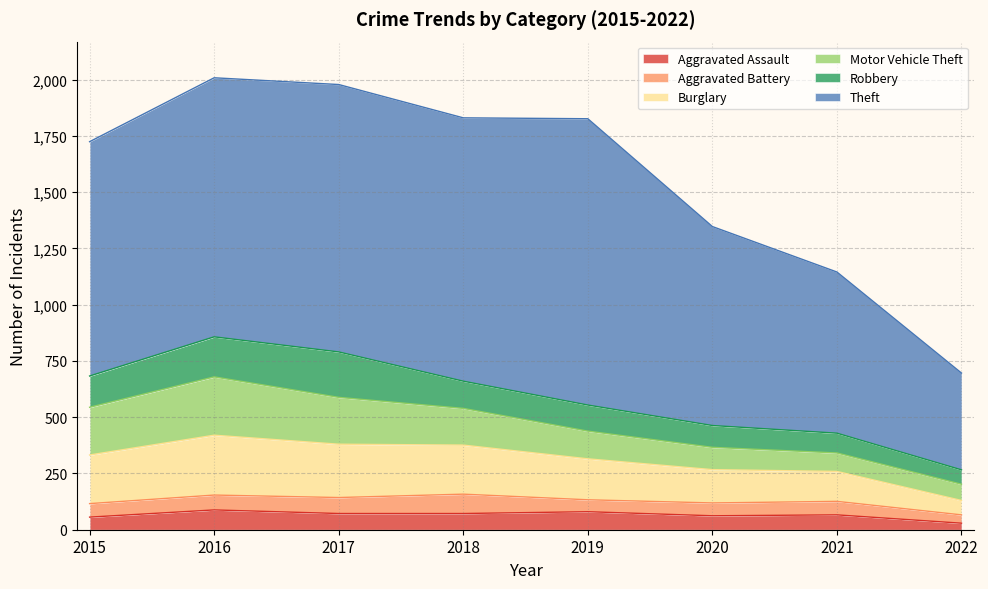

Where is Motor Vehicle Theft nearest to the value 165?

2018